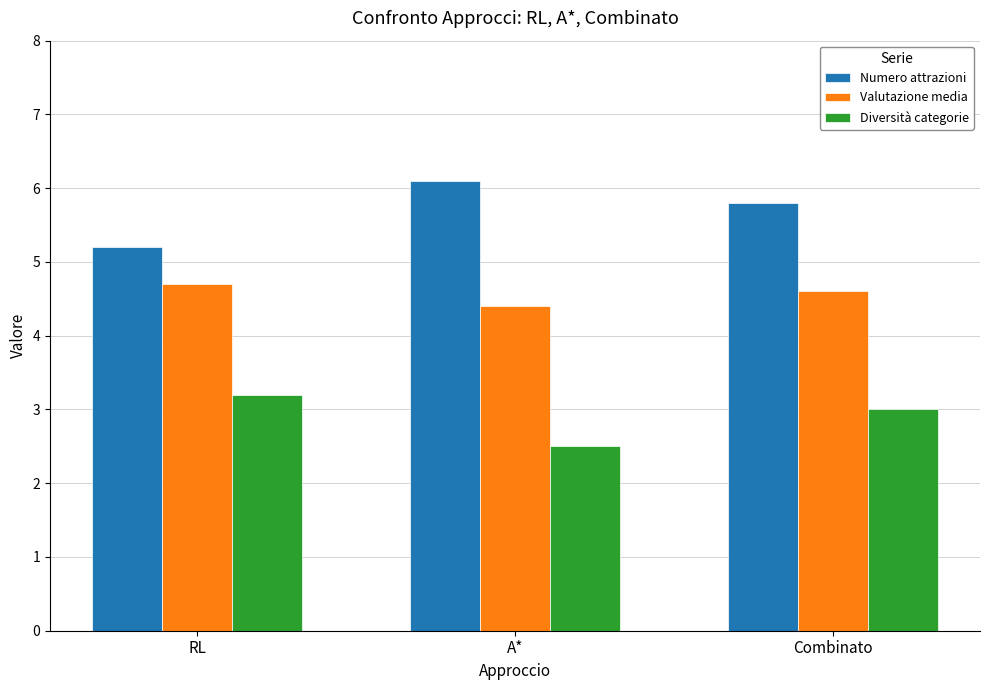

What are all the series names shown in the legend?

Numero attrazioni, Valutazione media, Diversità categorie